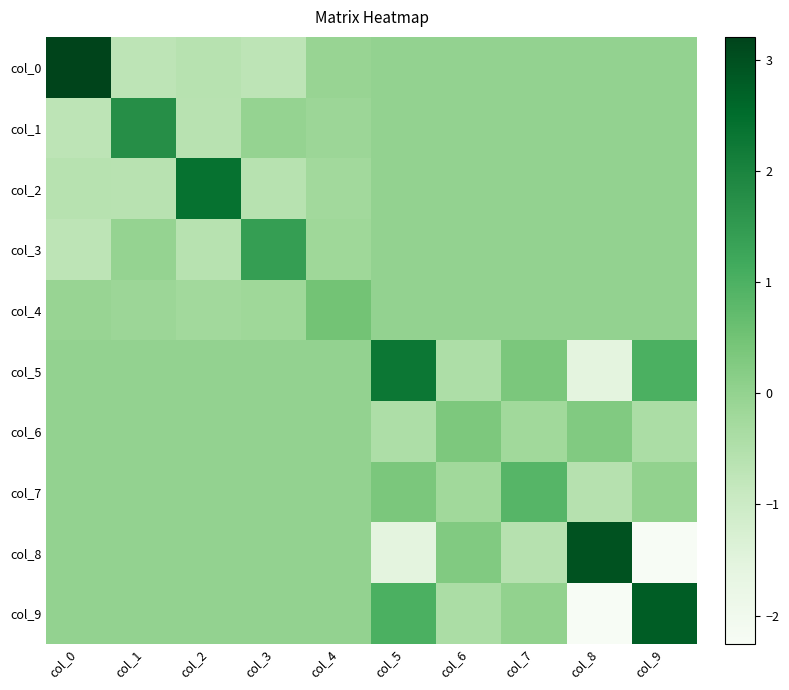

Rank the series at col_3 from highest to lowest value.

col_3, col_5, col_6, col_7, col_8, col_9, col_1, col_4, col_2, col_0